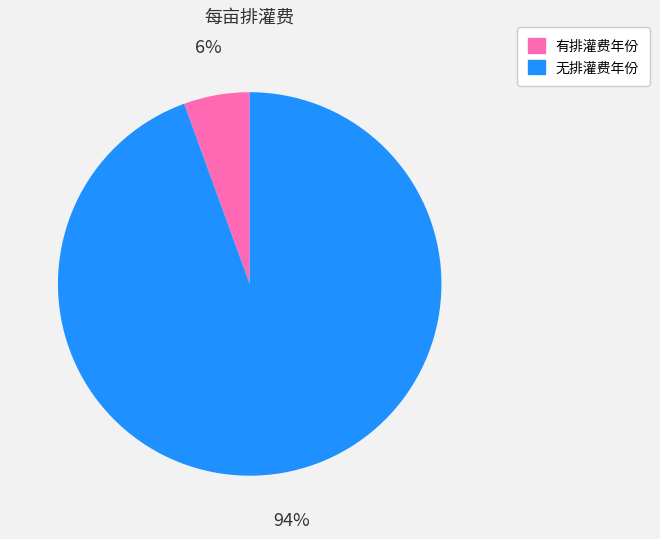

To the nearest percent, what is the average slice percentage?

50%